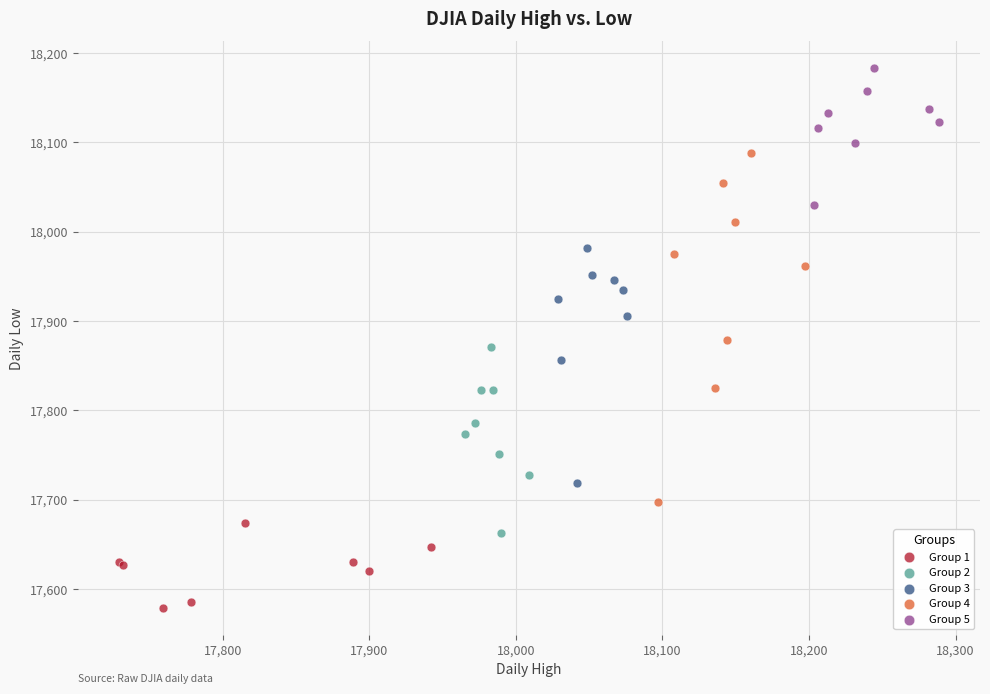

Which series contains the highest Y value?

Group 5